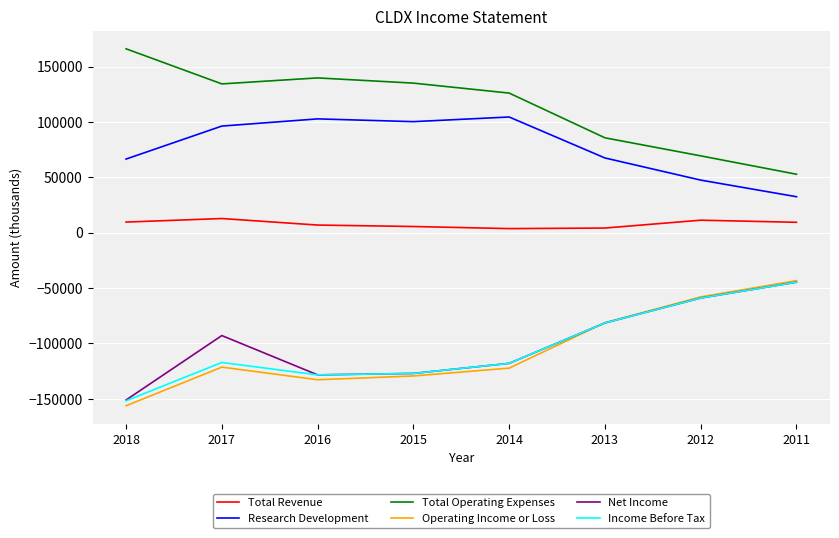

The Total Operating Expenses series shows 69300 at 2012. True or false?

True